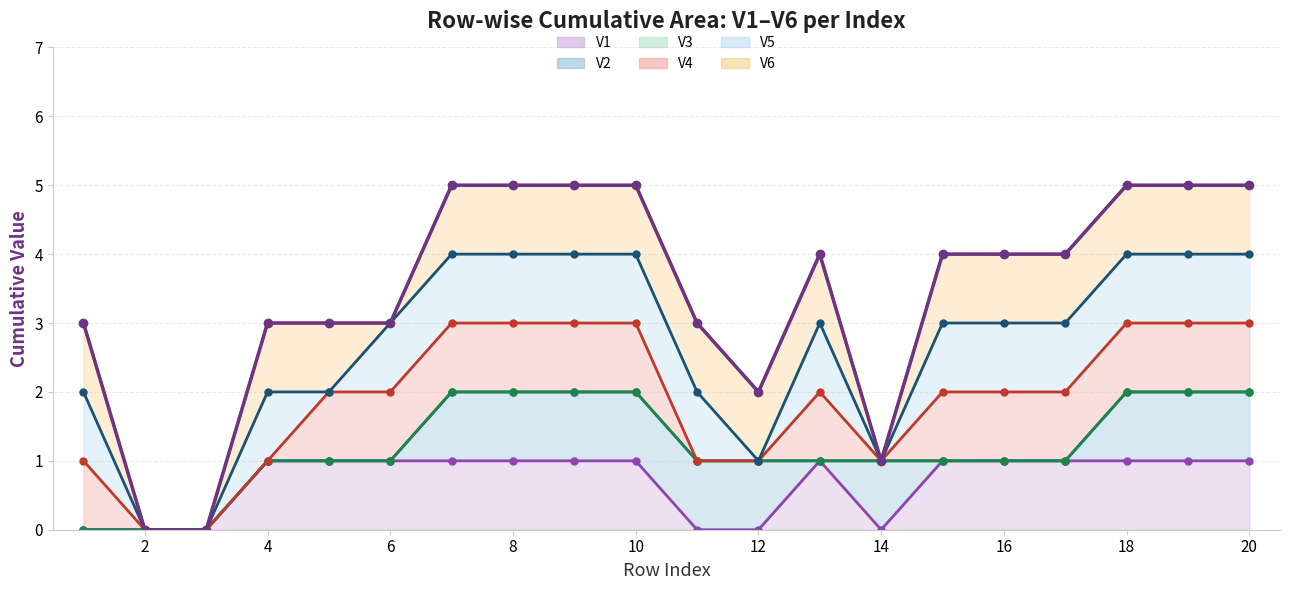

The V1 series shows 0 at 2. True or false?

True